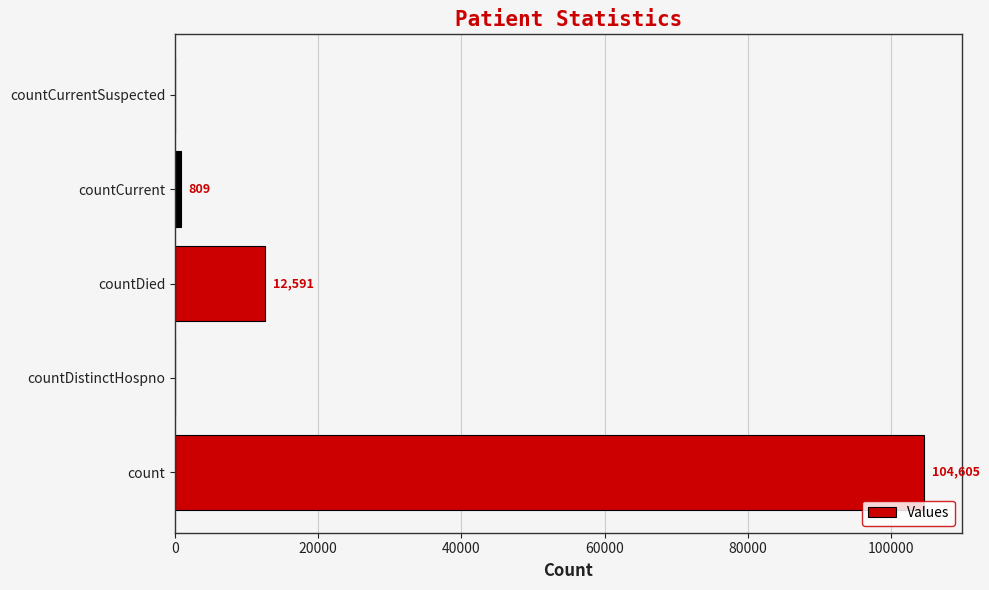

Read the value at countCurrent.

809